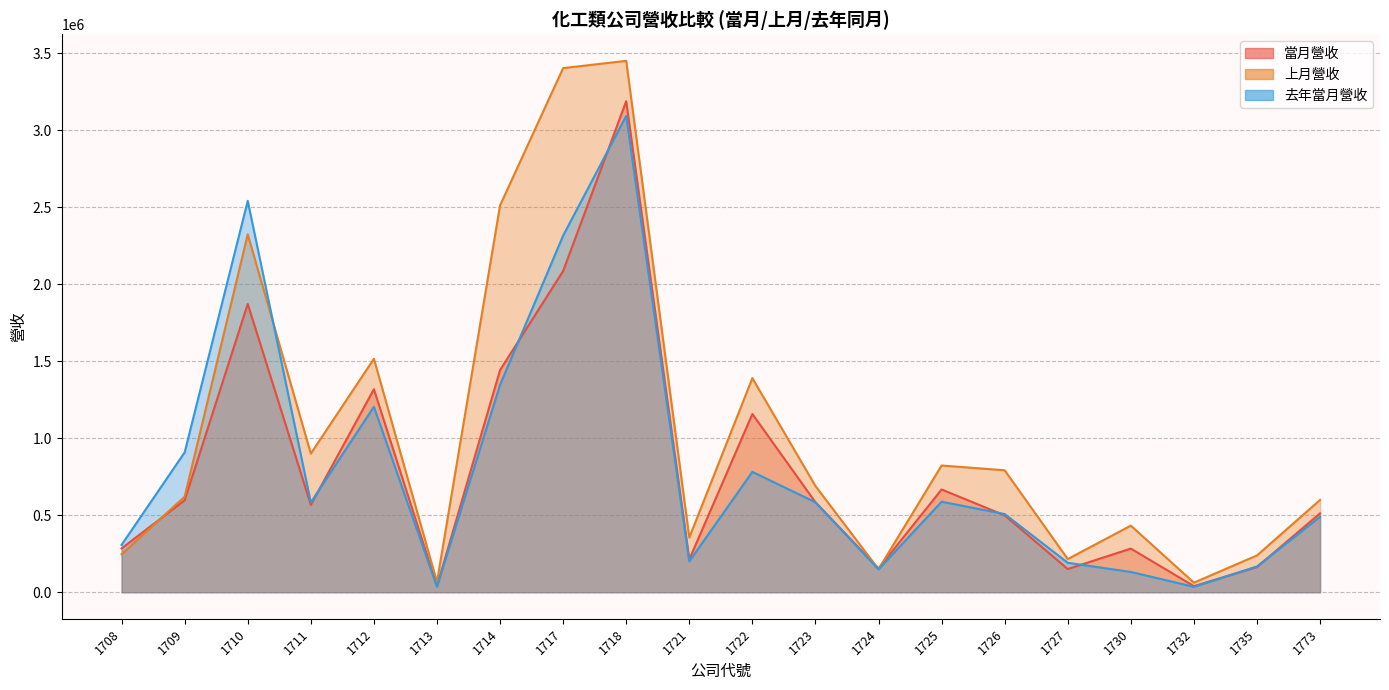

At which label is 去年當月營收 closest to 1564255?

1714